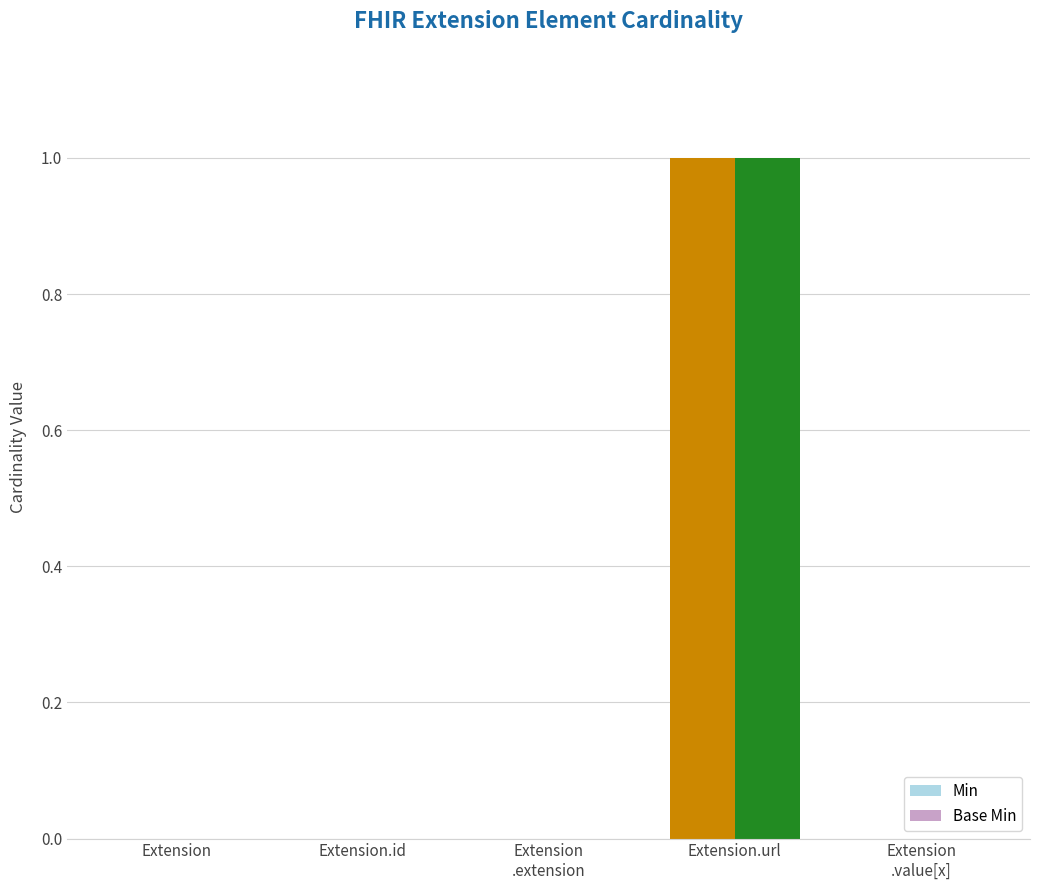

How many Min values are between 0 and 1?

5